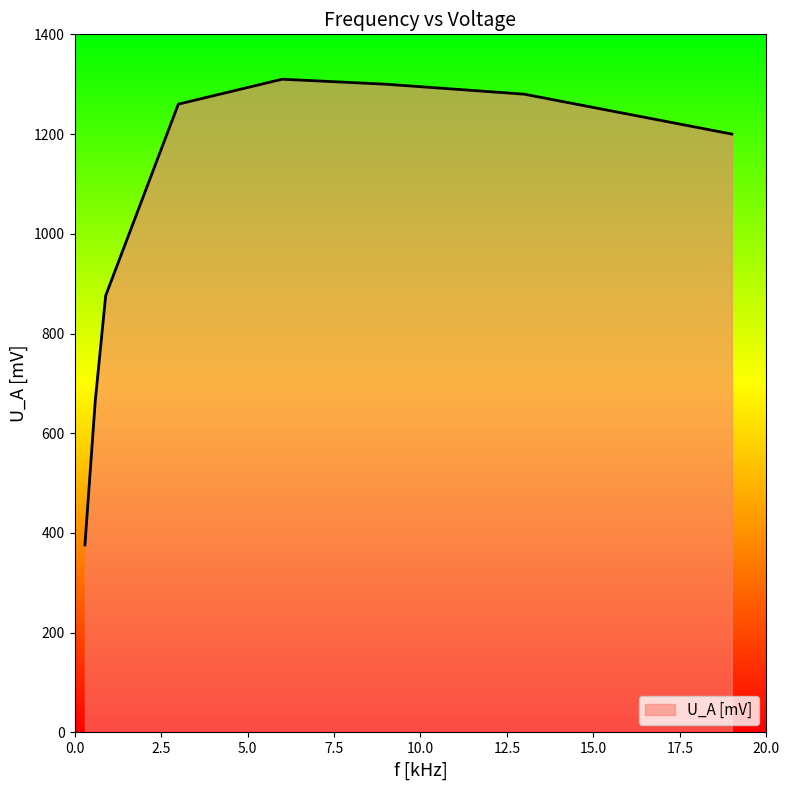

What is the greatest value displayed?

1310